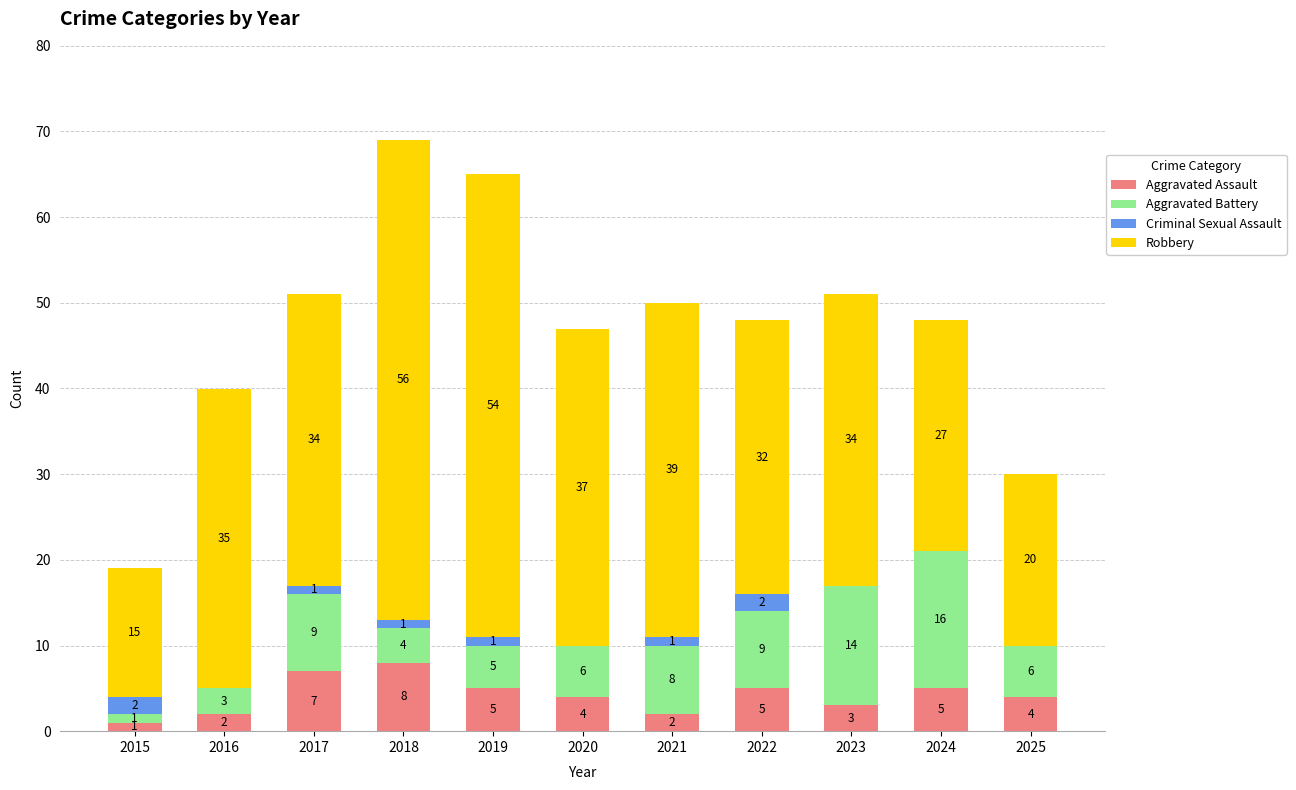

The Aggravated Assault series shows 3 at 2023. True or false?

True